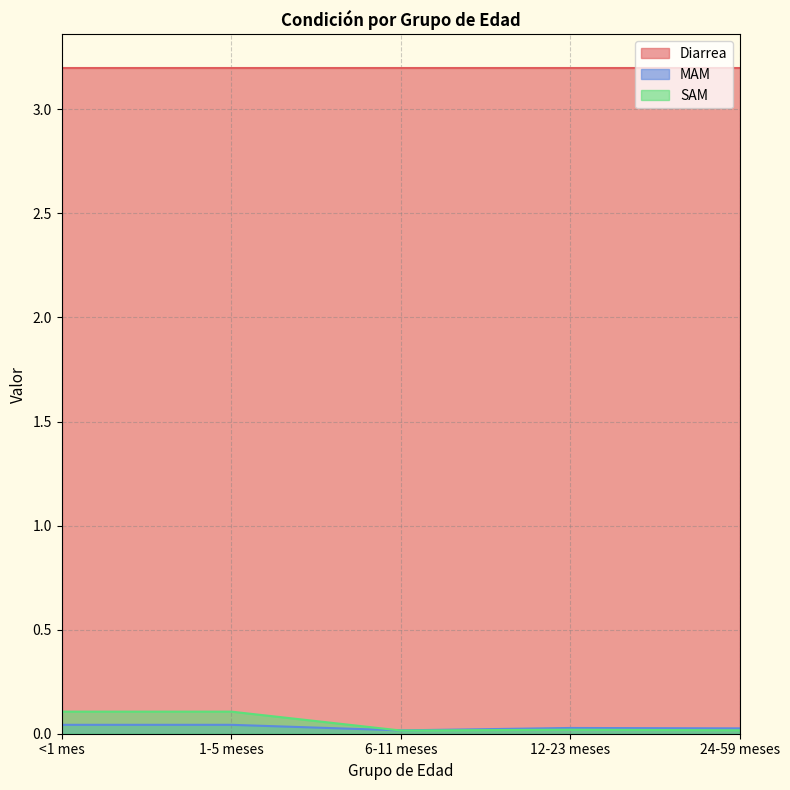

Which series has the largest total across all categories?

Diarrea